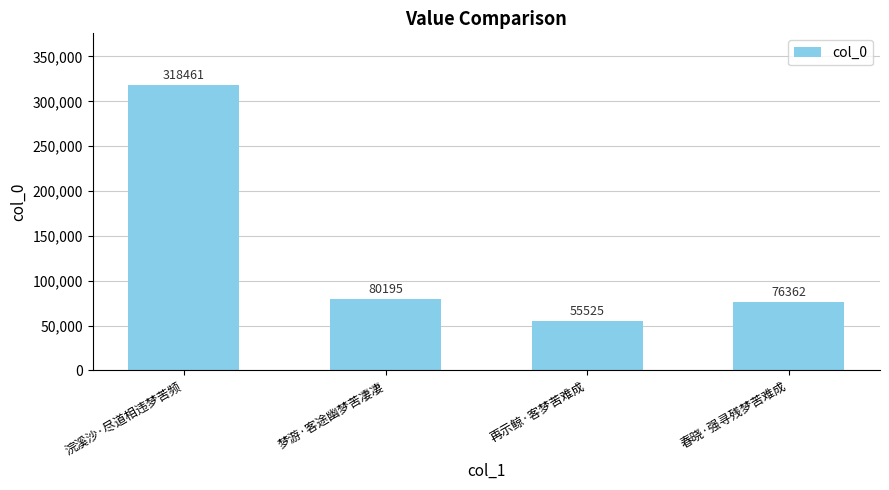

List the labels in order of value, largest first.

浣溪沙·尽道相违梦苦频, 梦游·客途幽梦苦凄凄, 春晓·强寻残梦苦难成, 再示鲸·客梦苦难成